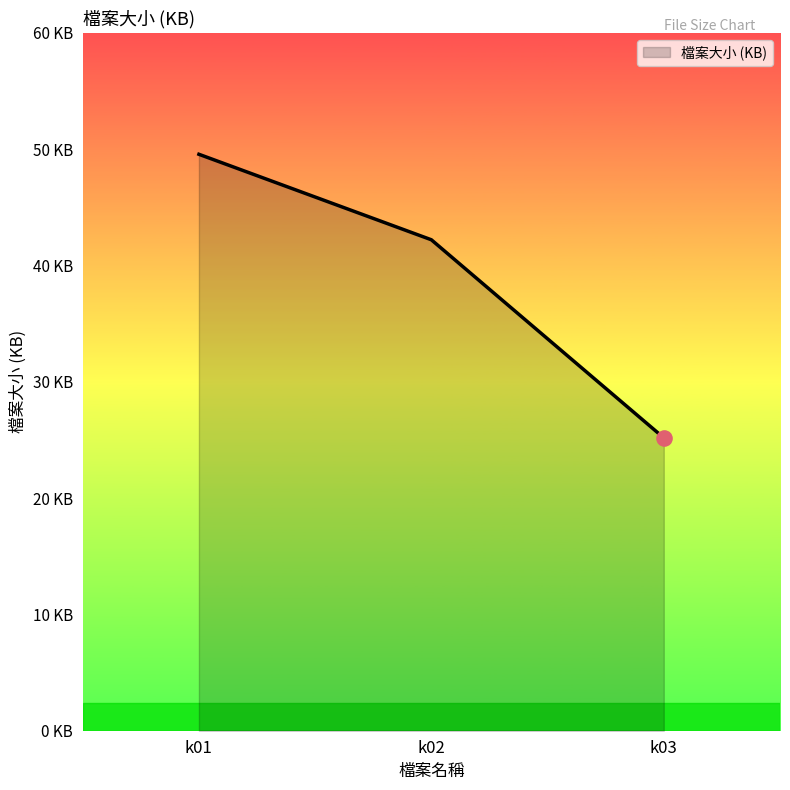

What is the change in value from k02 to k03?

-17.0